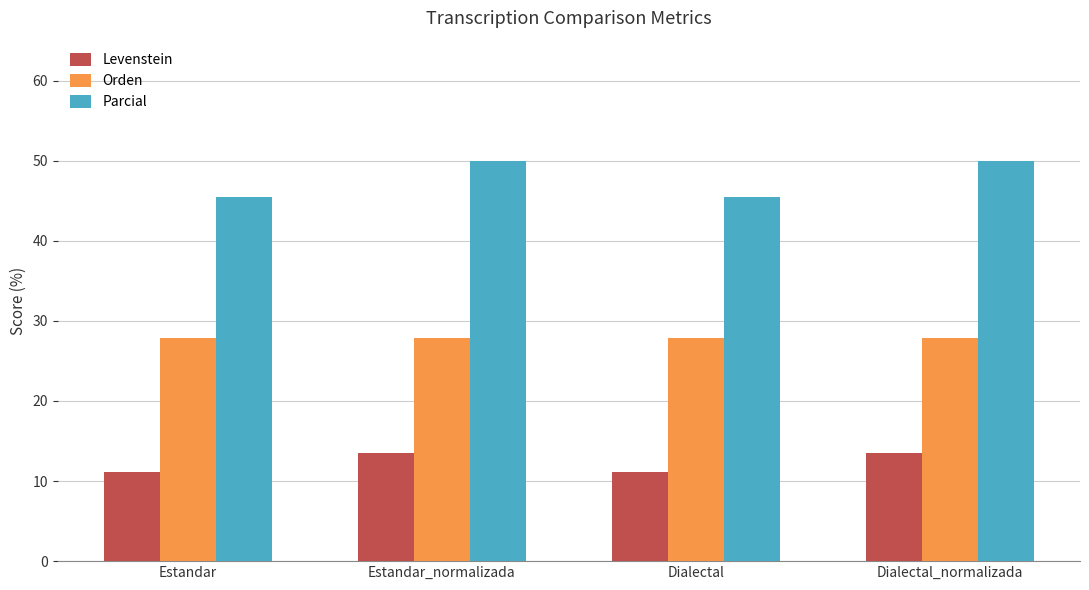

What is the spread (max minus min) of values at Estandar_normalizada?

36.5